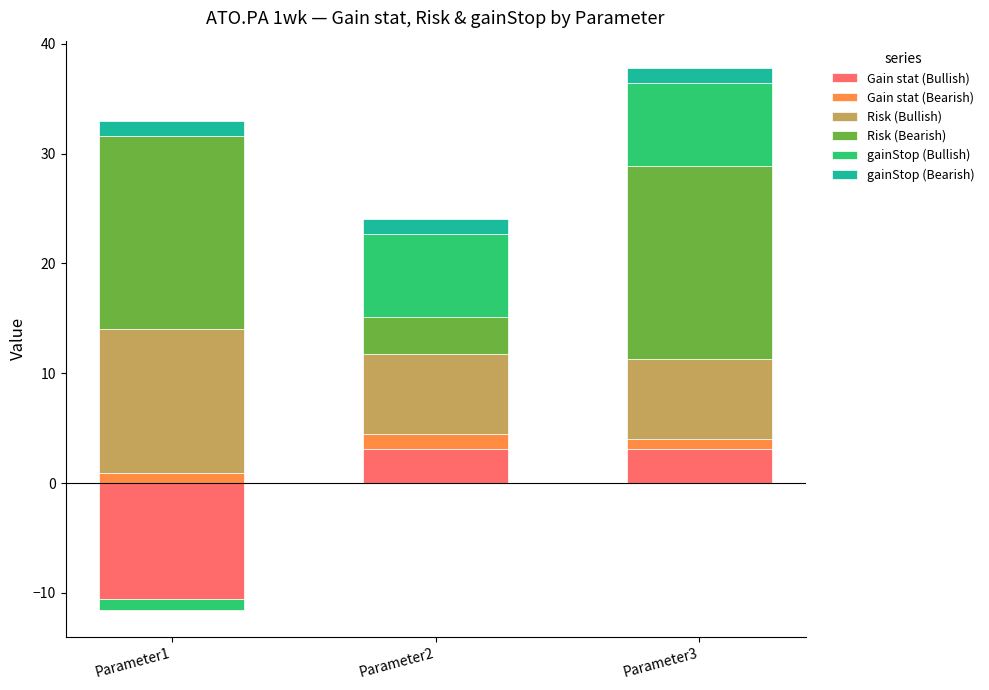

Is it true that gainStop (Bullish) equals 7.6 at Parameter3?

True